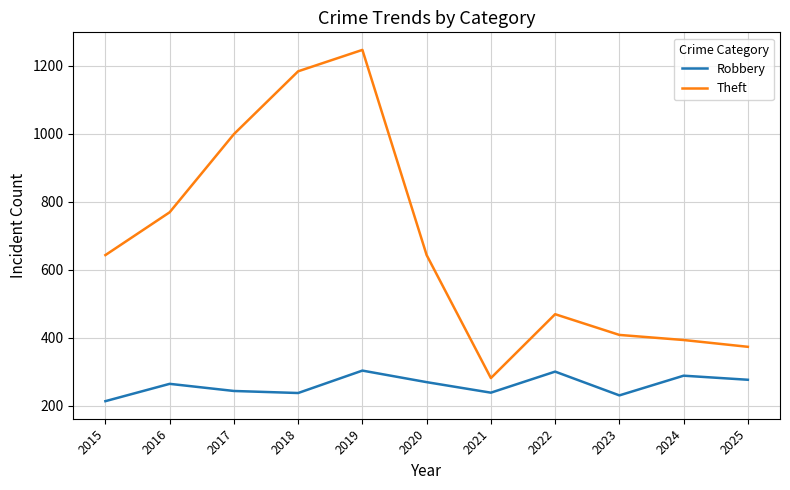

In Robbery, how many points are lower than both neighbors (excluding endpoints)?

3